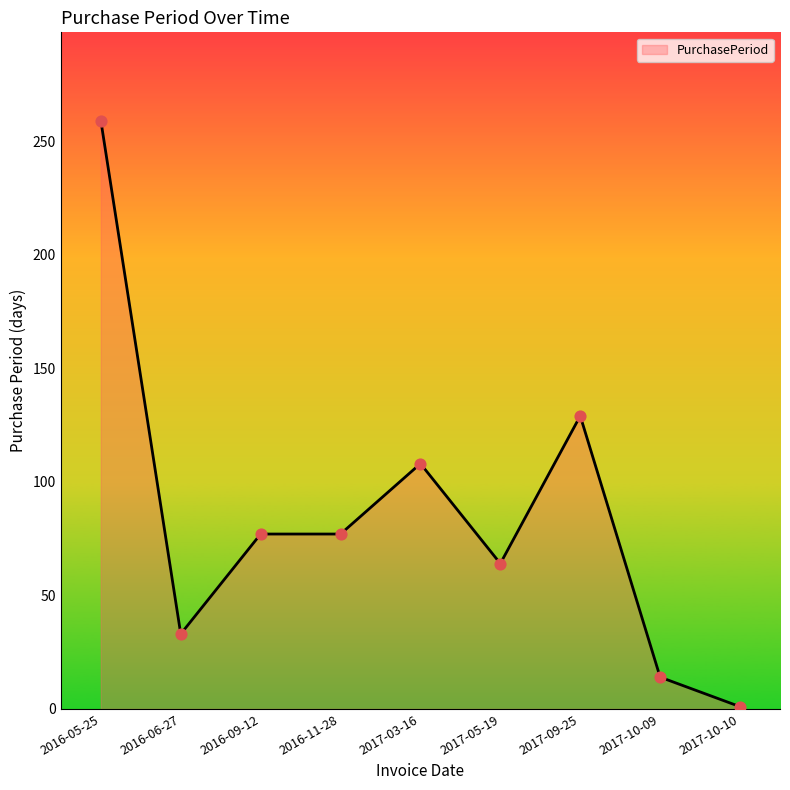

Approximately how many times larger is the value at 2016-06-27 compared to 2016-05-25?

0.1